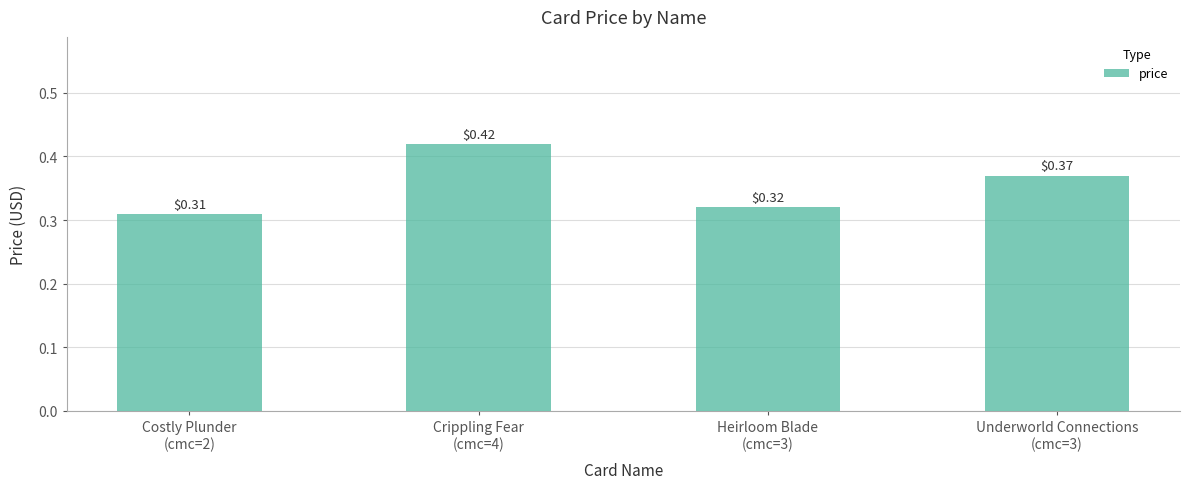

What is the sum of all values?

1.4